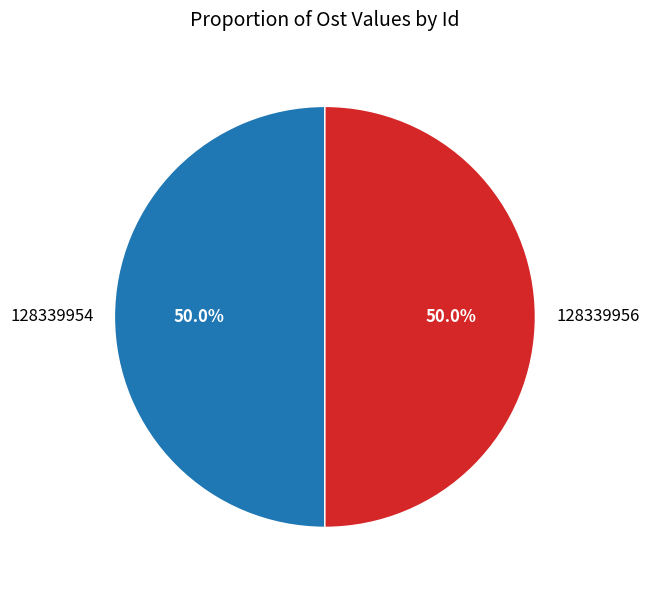

What percentage do 128339956 and 128339954 together represent?

100.0%